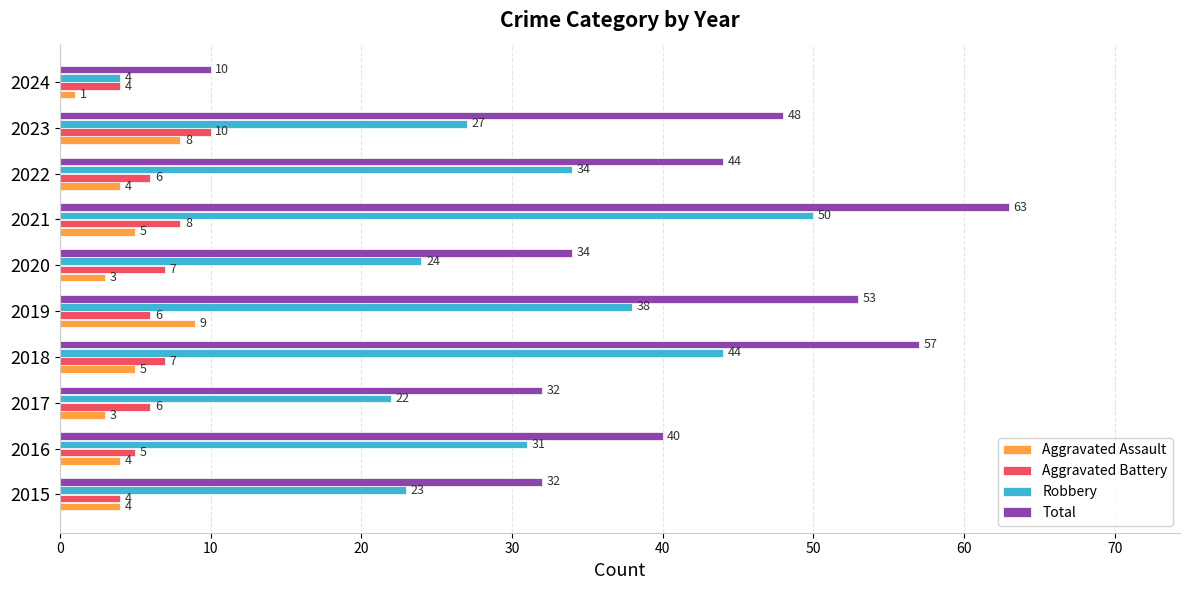

The Total series shows 13 at 2024. True or false?

False